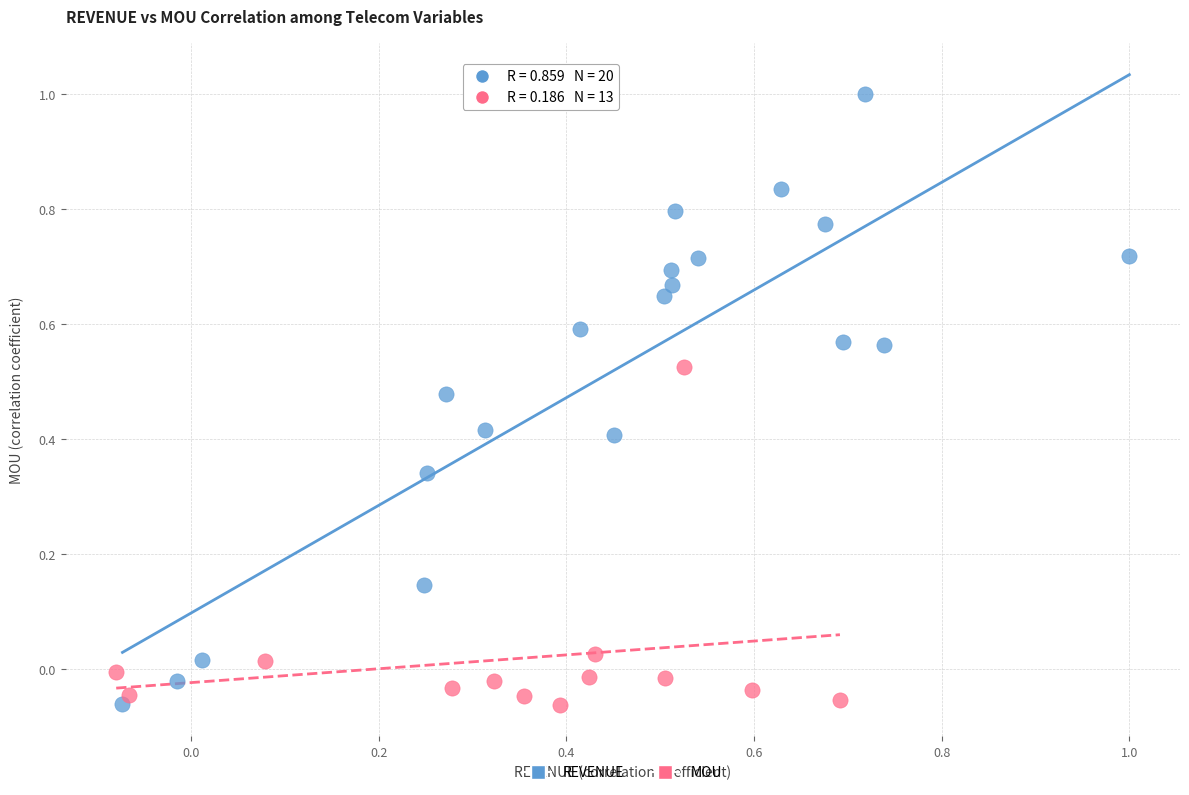

Which series reaches the maximum Y coordinate?

REVENUE